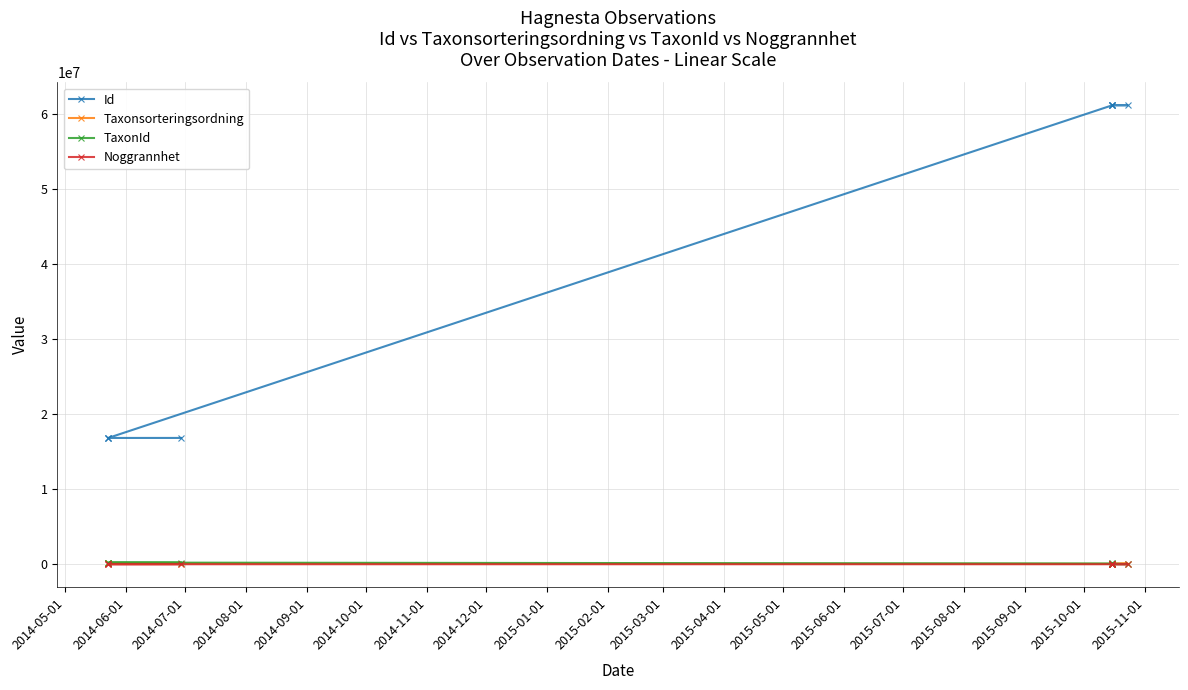

What is the sum of all Taxonsorteringsordning values?

770522